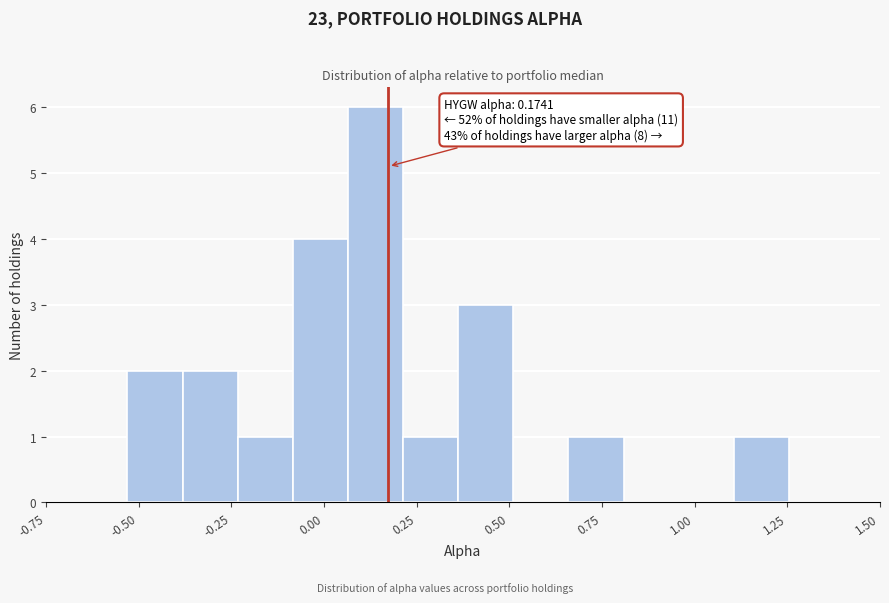

Read against the x-axis, roughly where is the centre of the tallest bar?

0.15